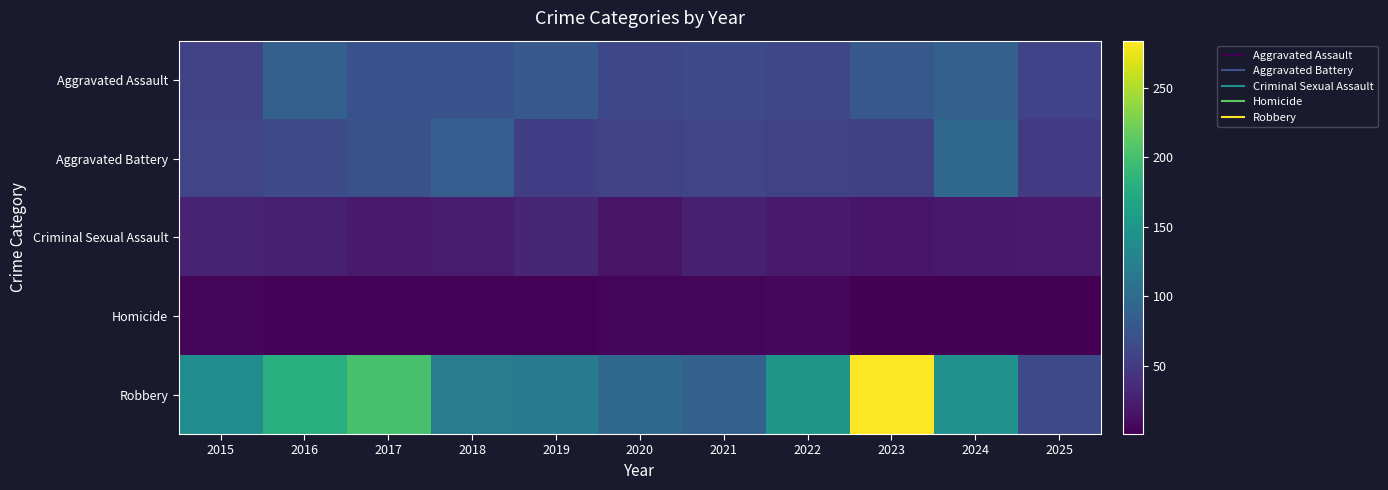

At which category is the sum across all series the highest?

2023